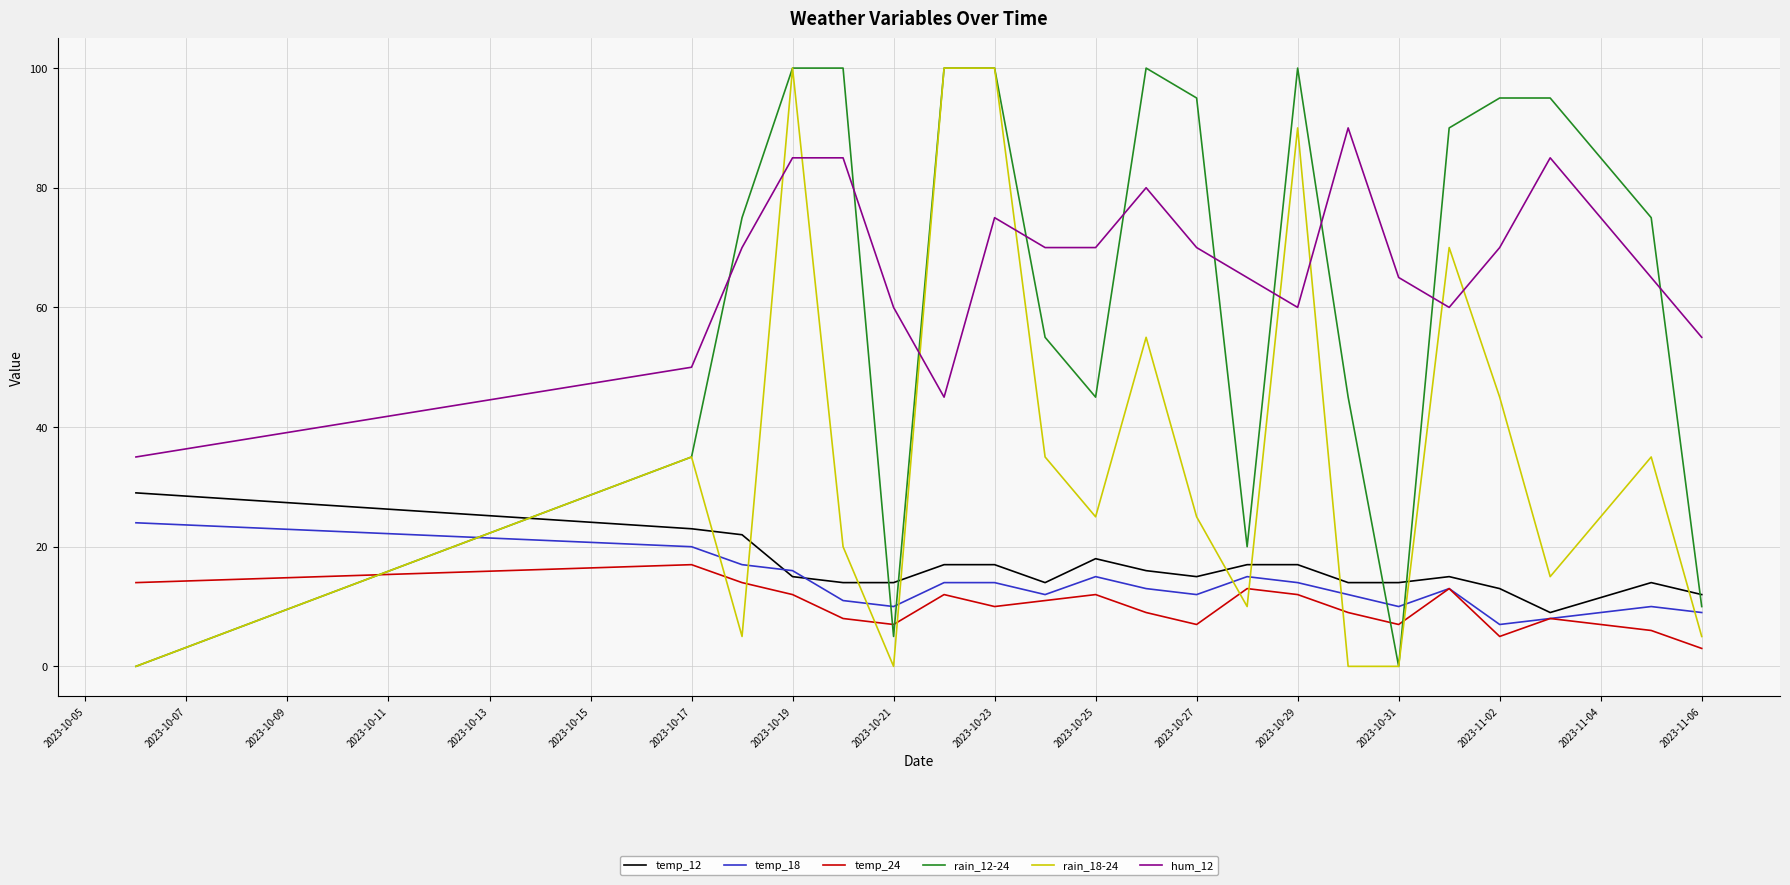

True or false: temp_24 and hum_12 intersect in this chart.

False